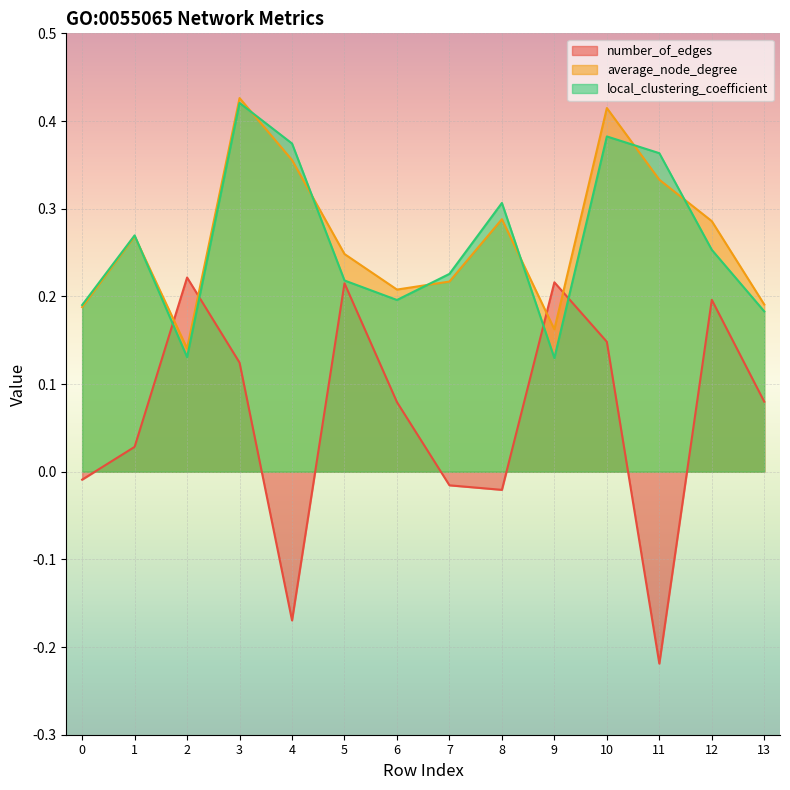

What is the smallest value displayed?

-0.2